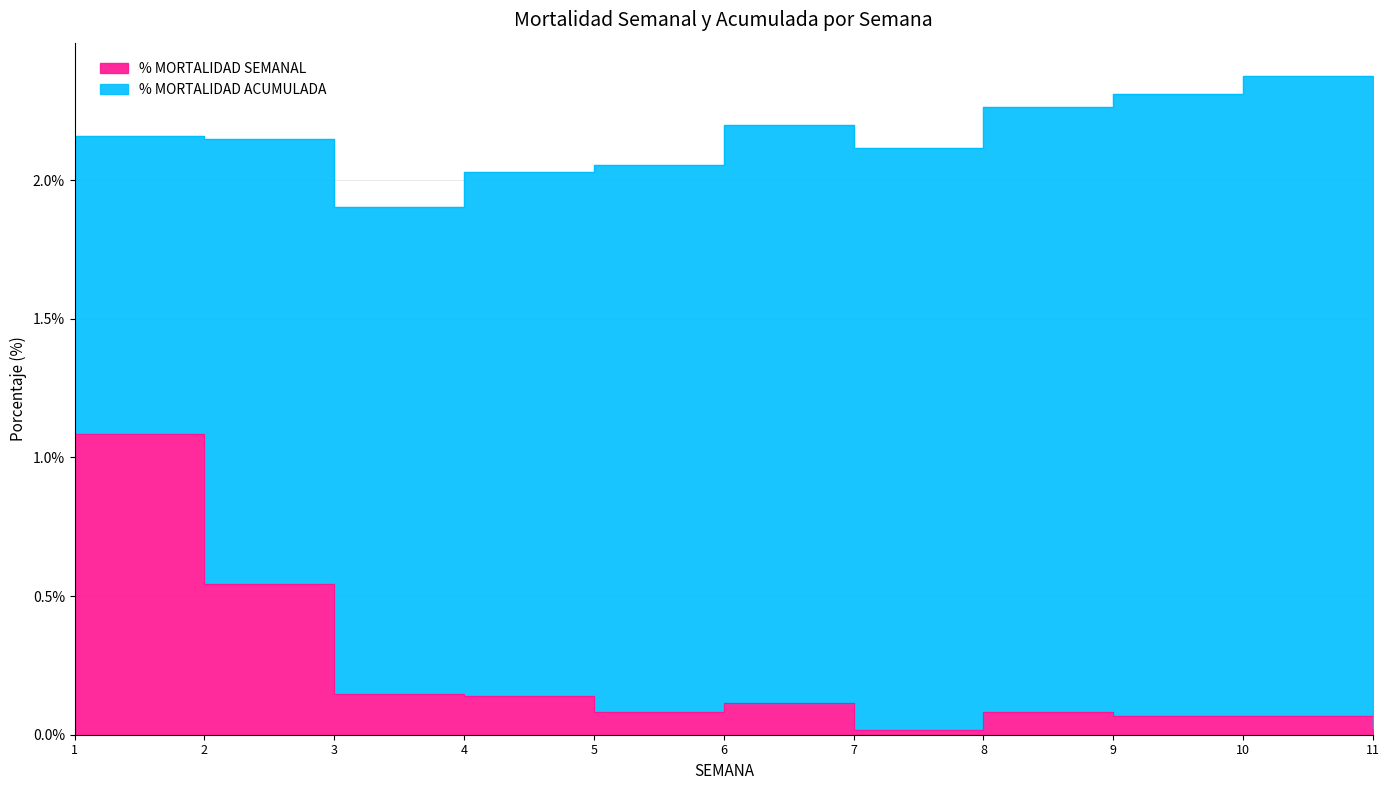

What is the change in value from 2 to 6?

-0.4